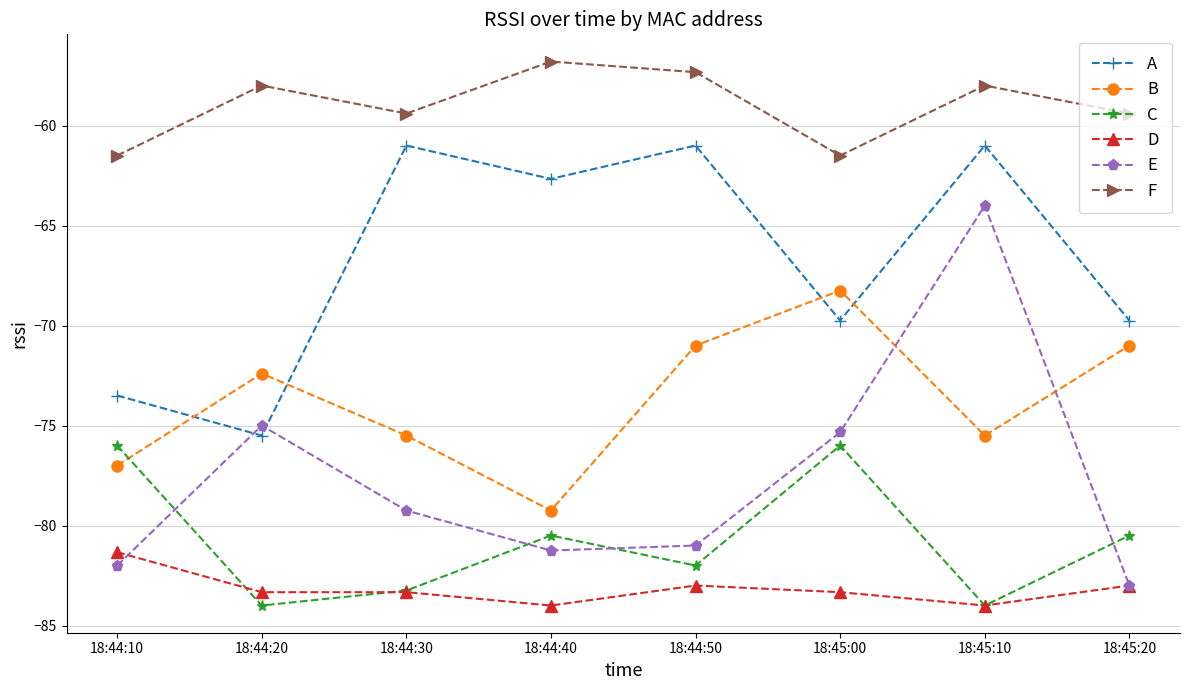

At which category is the sum across all series the highest?

18:45:10